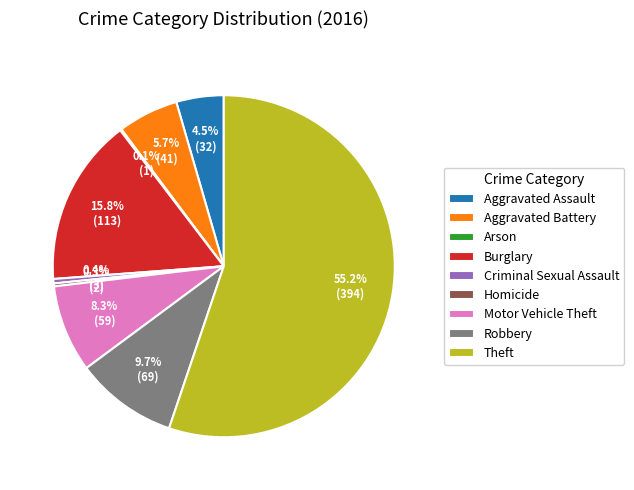

What percentage is NOT represented by Homicide?

99.7%